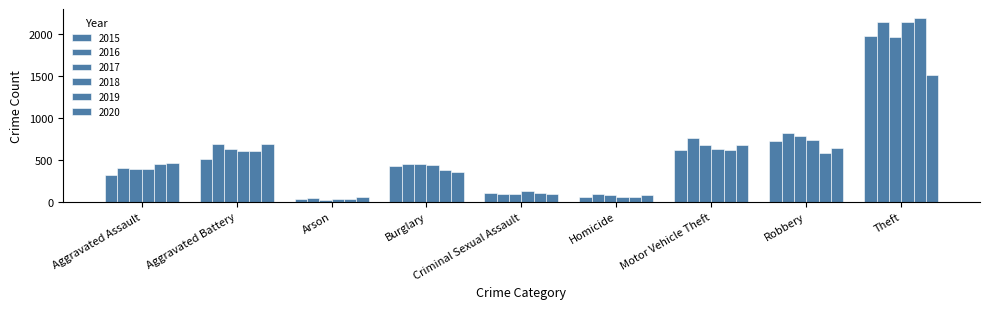

Rank the series by their maximum value, from highest to lowest.

2019, 2016, 2018, 2015, 2017, 2020